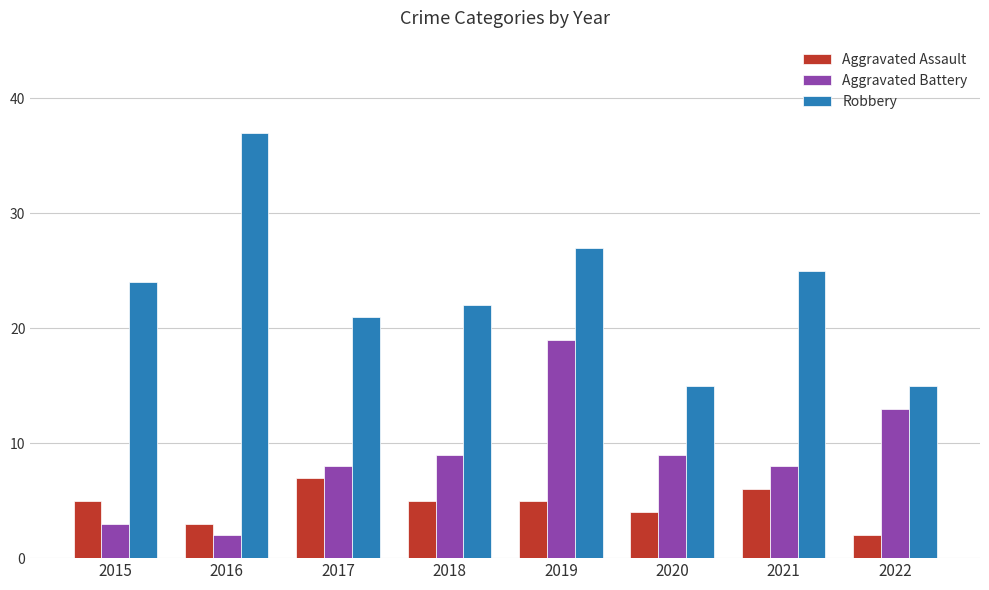

What is the value of the Aggravated Assault bar at the 4th from the left?

5